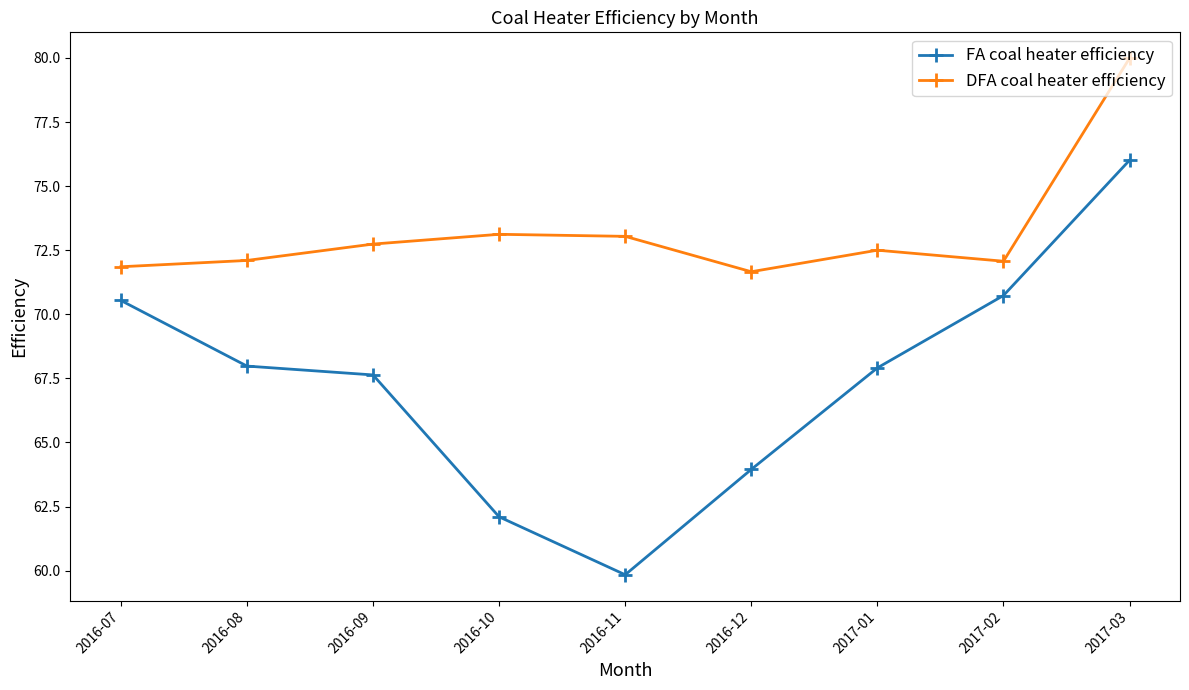

True or false: DFA coal heater efficiency and FA coal heater efficiency intersect in this chart.

False